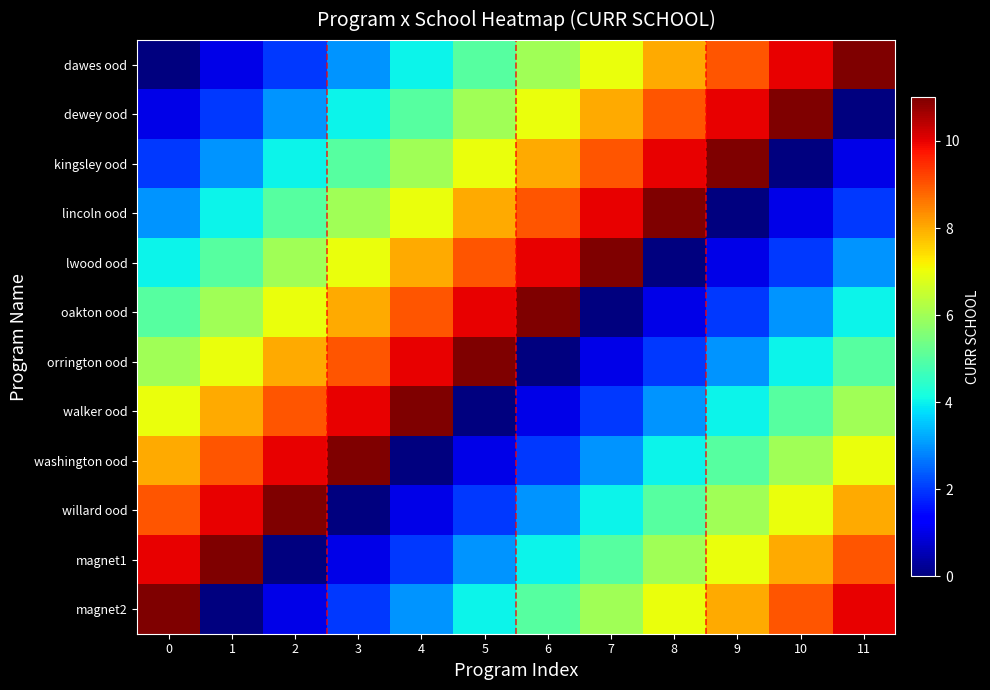

Which series has the widest spread of values?

row_0